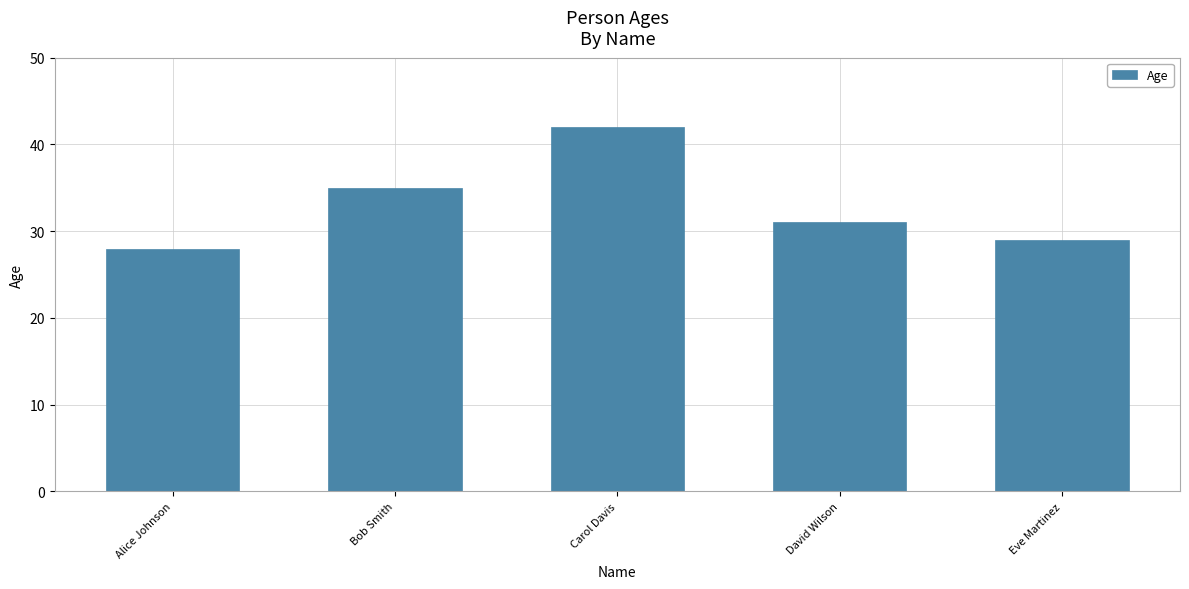

Which category has the lowest value across all series?

Alice Johnson